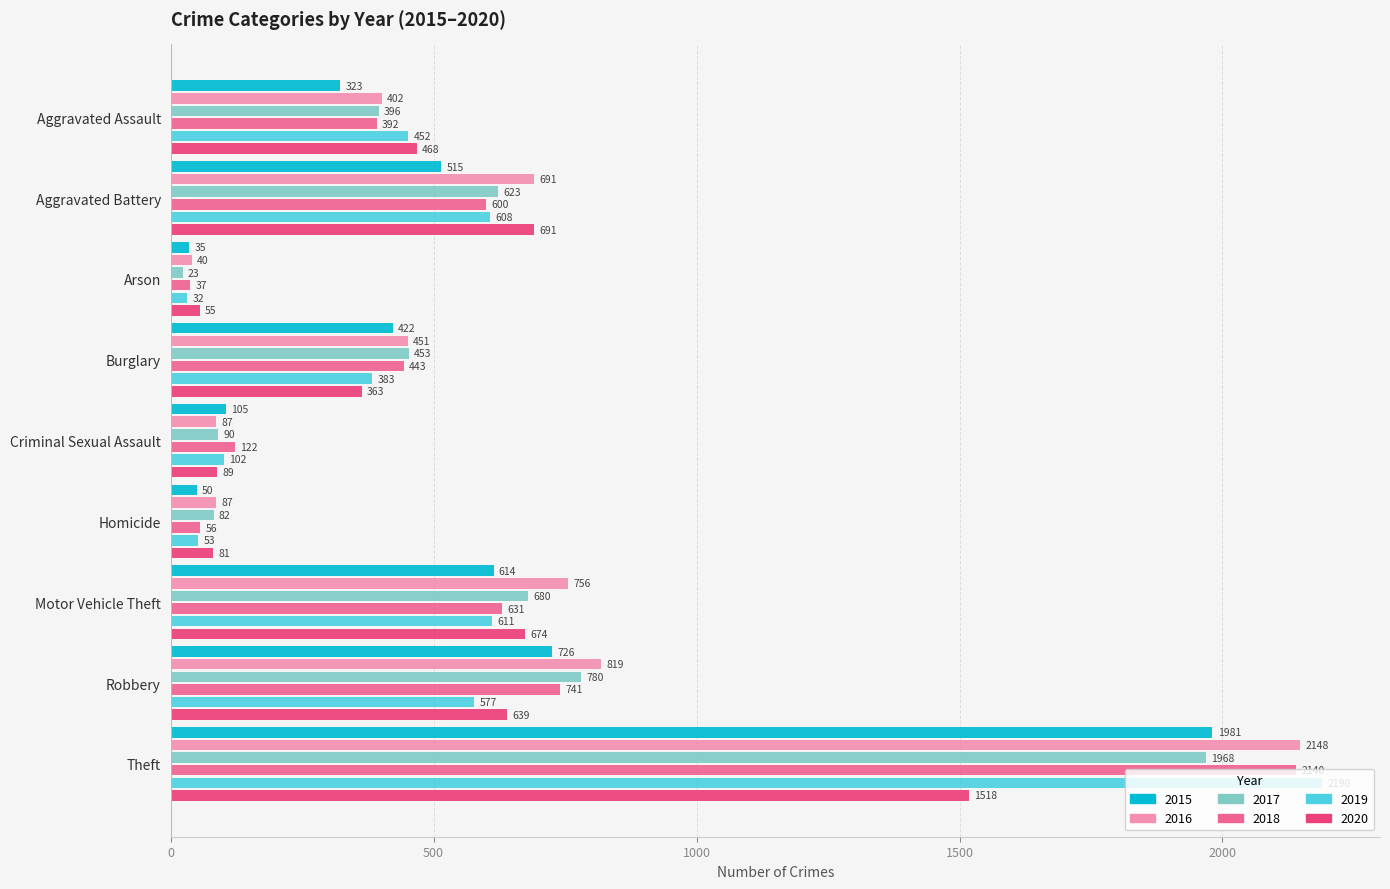

Where is 2020 nearest to the value 786?

Aggravated Battery